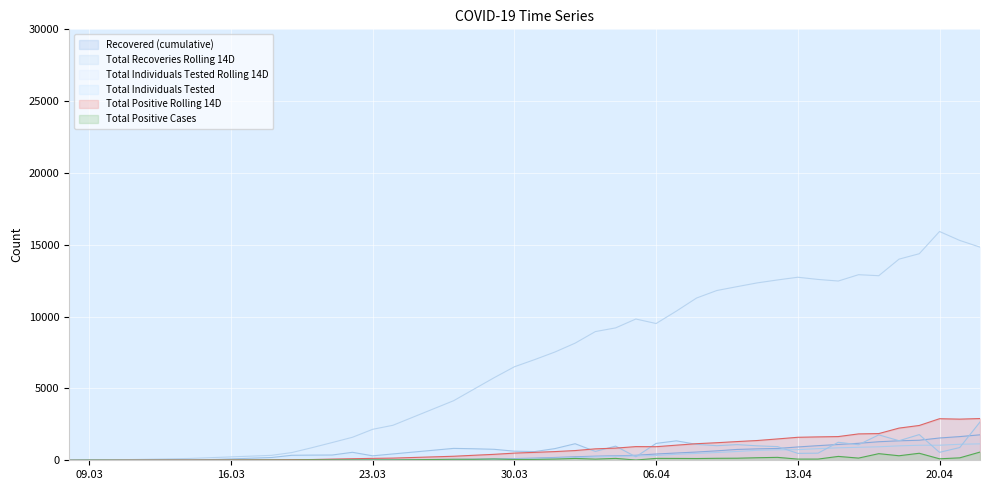

Which series has the widest spread of values?

Total Individuals Tested Rolling 14D